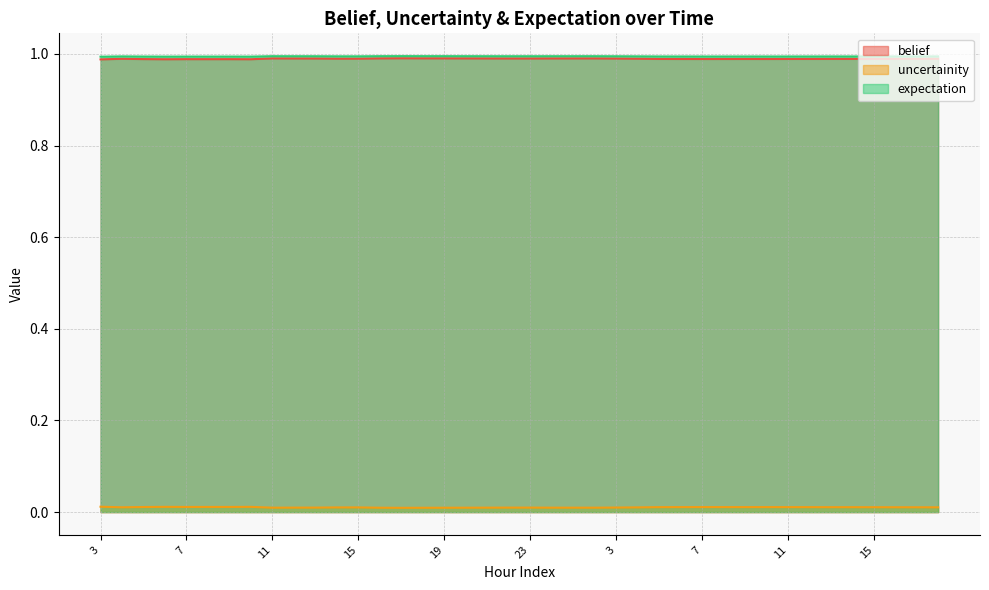

What are all the series names shown in the legend?

belief, uncertainity, expectation